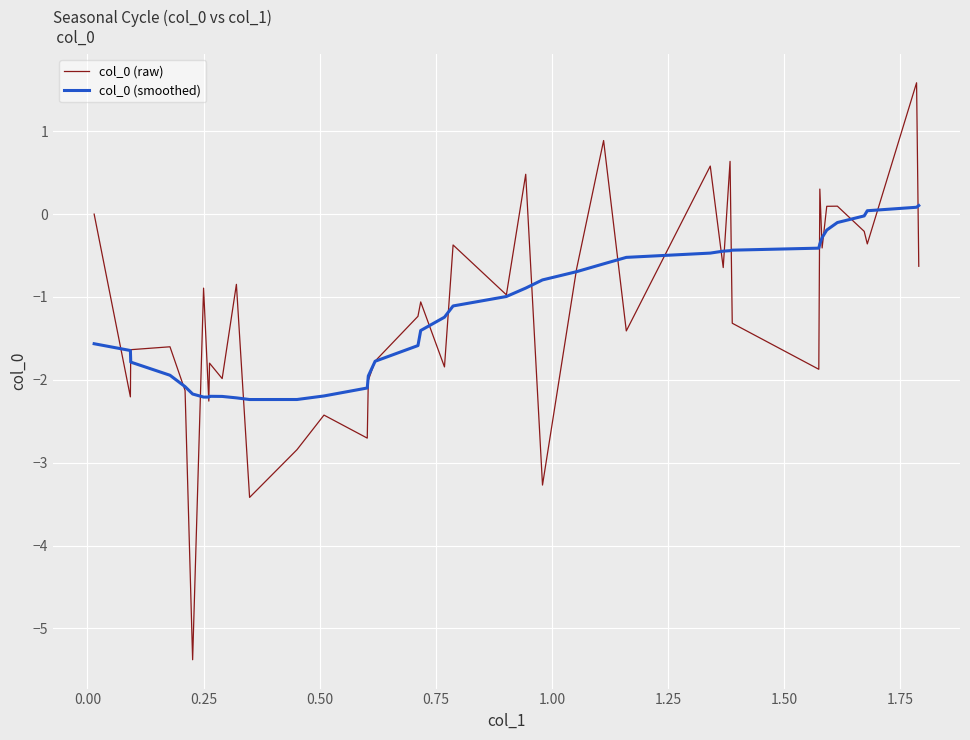

What is the highest value of the col_0 (raw) series?

1.6